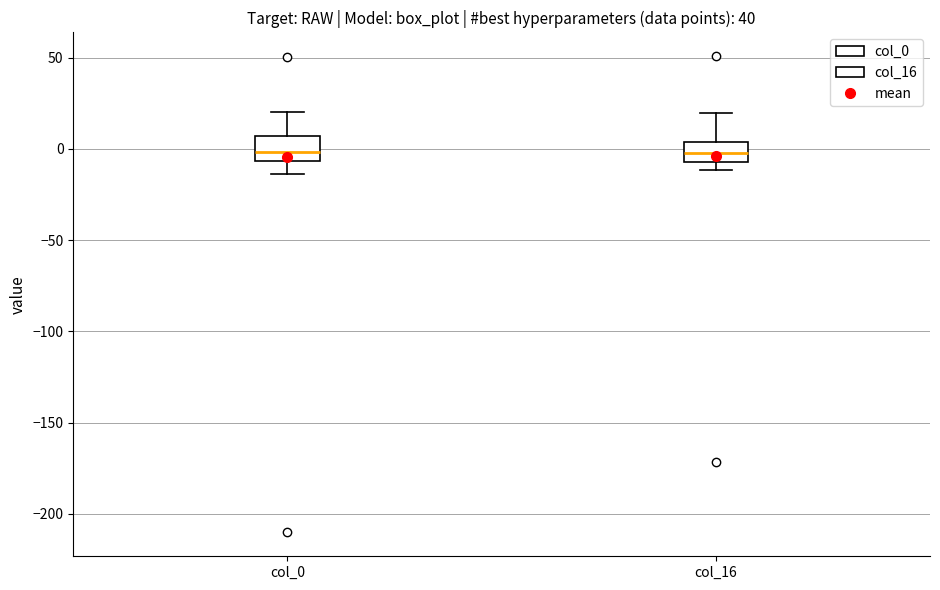

Reading left to right, transcribe this box plot: for each box, give where its median line is, the range the box spans, and where its two whiskers end, as read against the y-axis. The values are not printed on the chart, so give them approximately, as read against the axis.

col_0: median 0, box -5 to 5, whiskers -15 to 20
col_16: median 0, box -5 to 5, whiskers -10 to 20